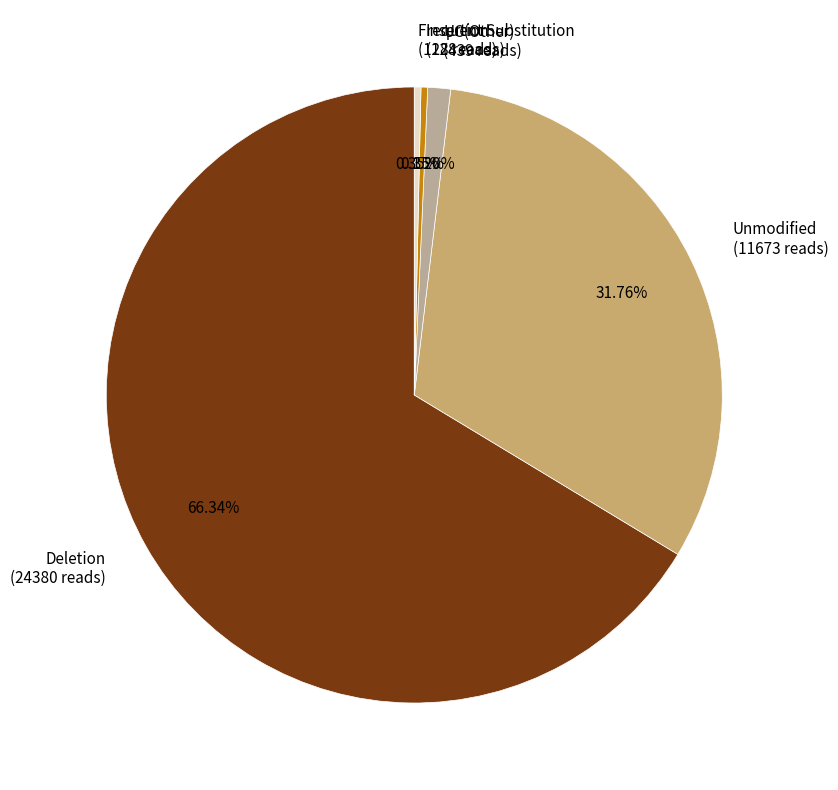

Between UC(Other) (439 reads) and Insertion (128 reads), which is larger?

UC(Other) (439 reads)